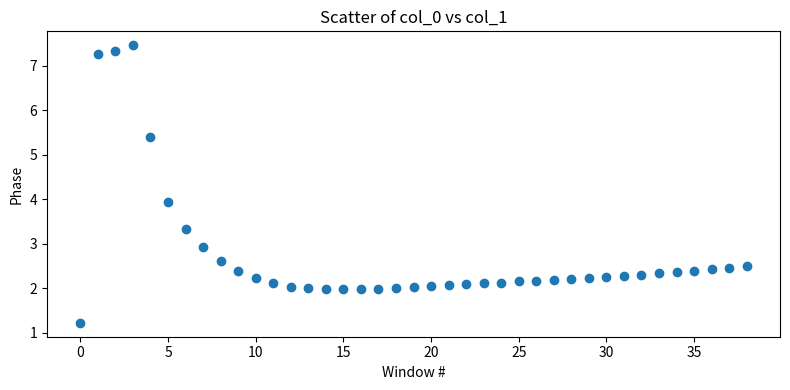

What is the range of Y values (max minus min)?

6.2